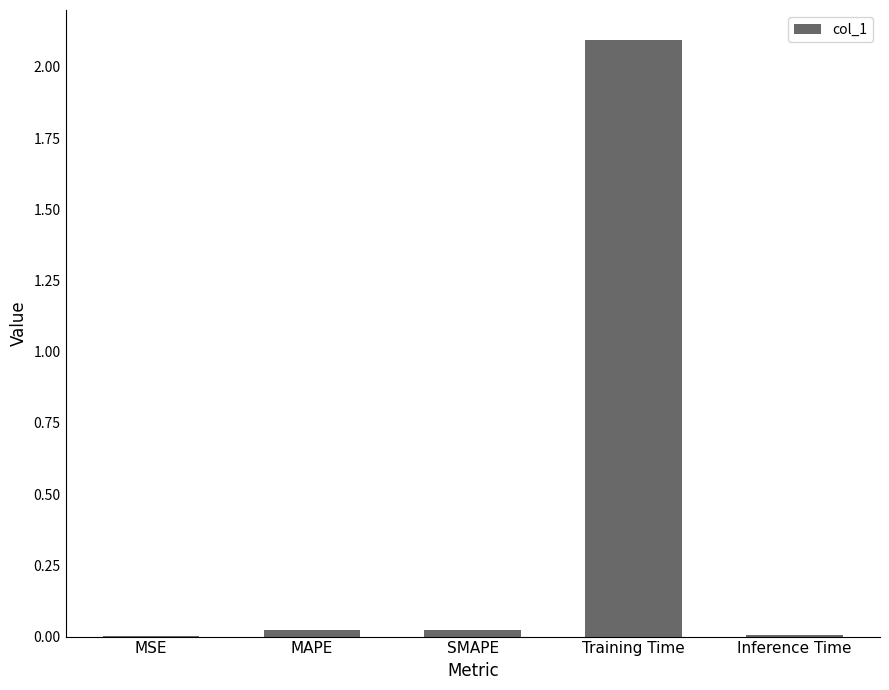

The chart shows a value of 0.0 at Inference Time. True or false?

True